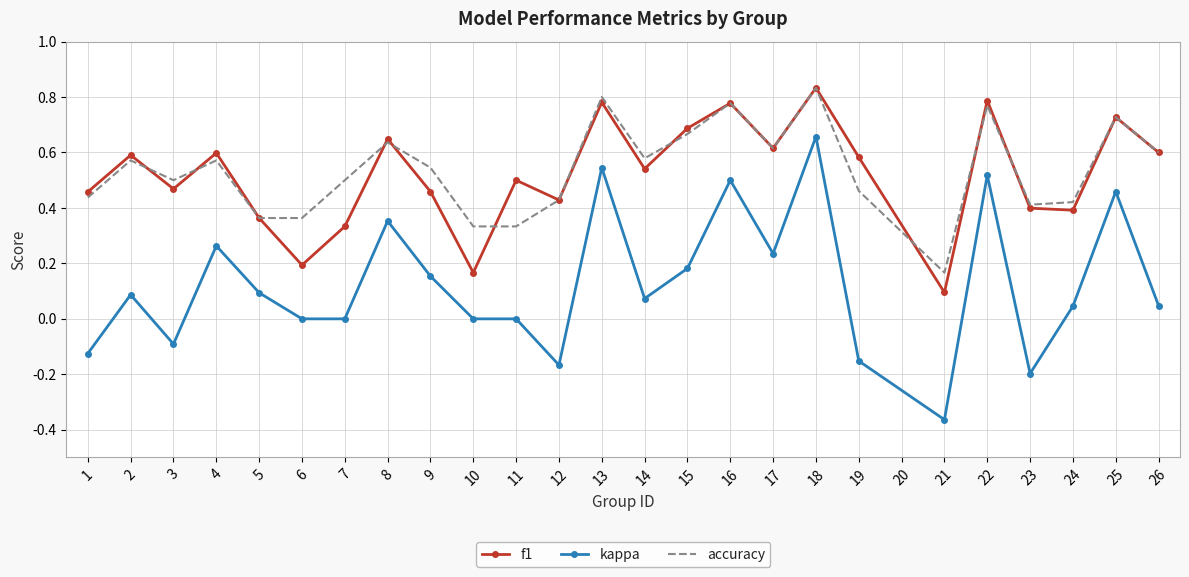

Which category has the highest value in the accuracy series?

18